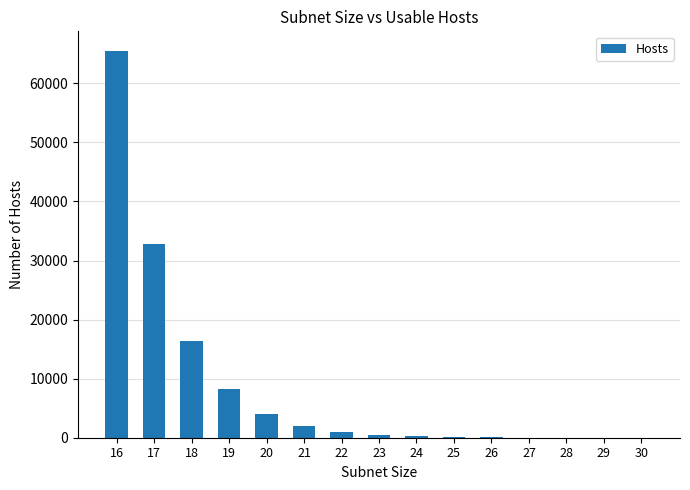

What is the maximum value shown in the chart?

65534